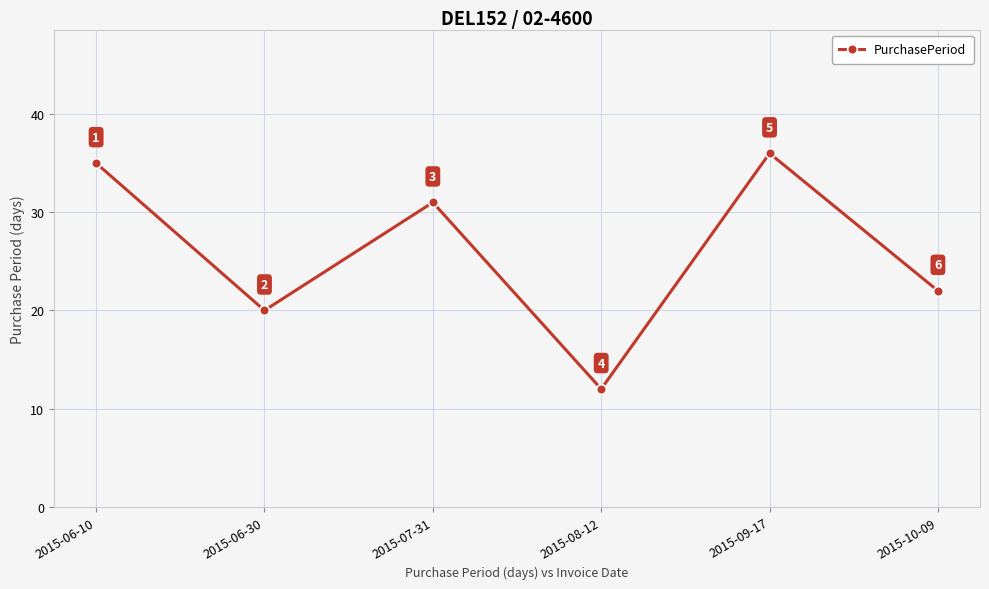

What is the difference between the values at 2015-06-30 and 2015-07-31?

11